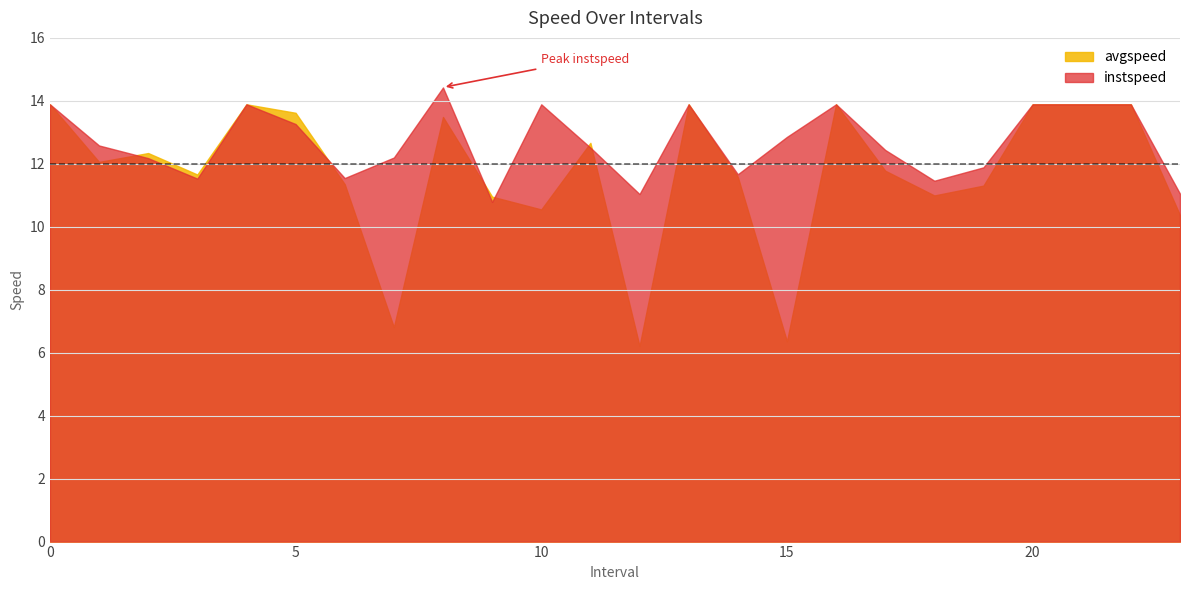

What is the value of the avgspeed point at the 17th from the left?

13.9